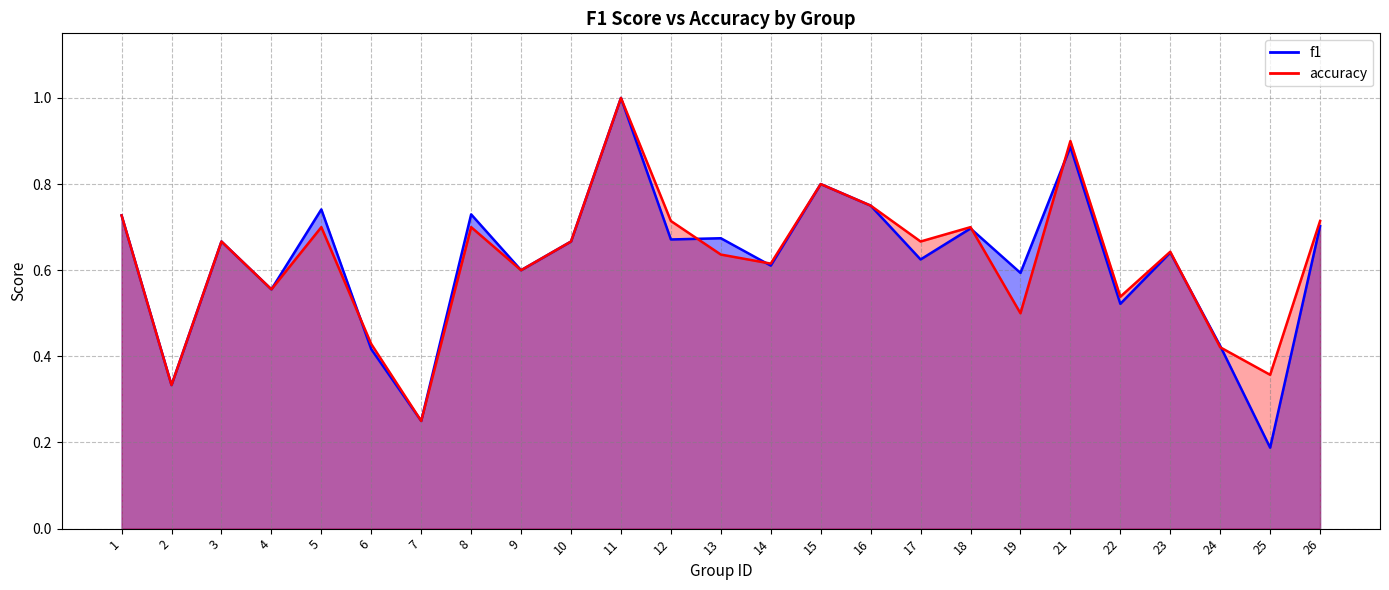

Is the value of accuracy at 15 greater than the value of f1 at 16?

Yes